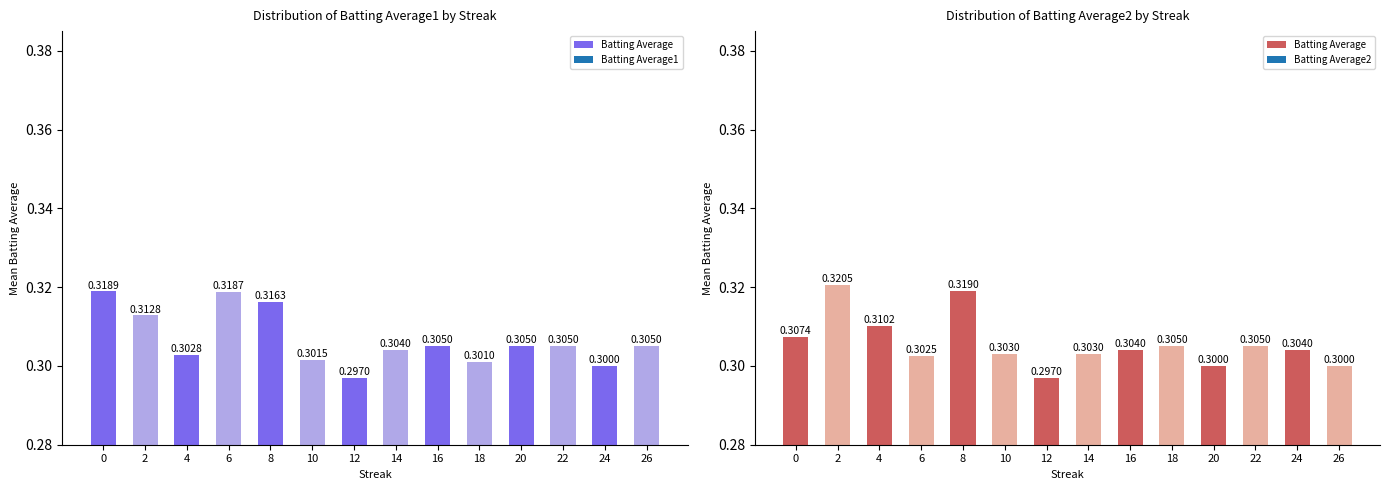

Reading left to right, extract all data points from this chart.

0.3	0.3	0.3	0.3	0.3	0.3	0.3	0.3	0.3	0.3	0.3	0.3	0.3	0.3